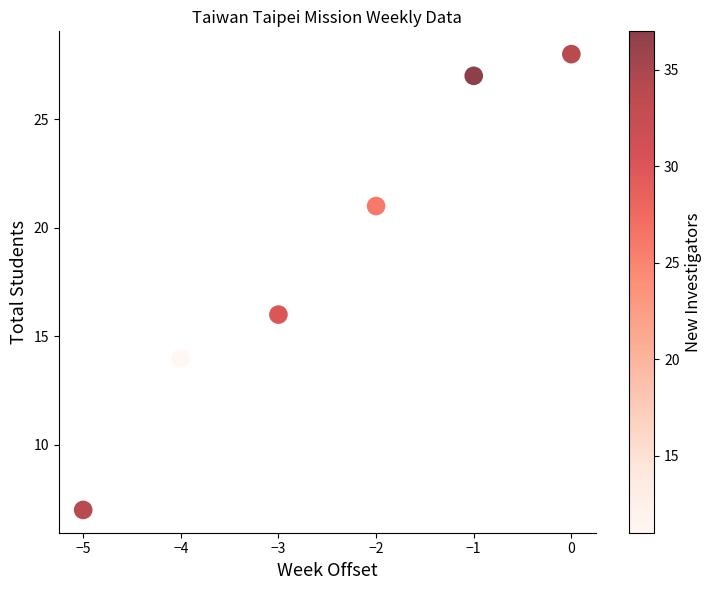

What Y value in the scatter plot is closest to 17?

16